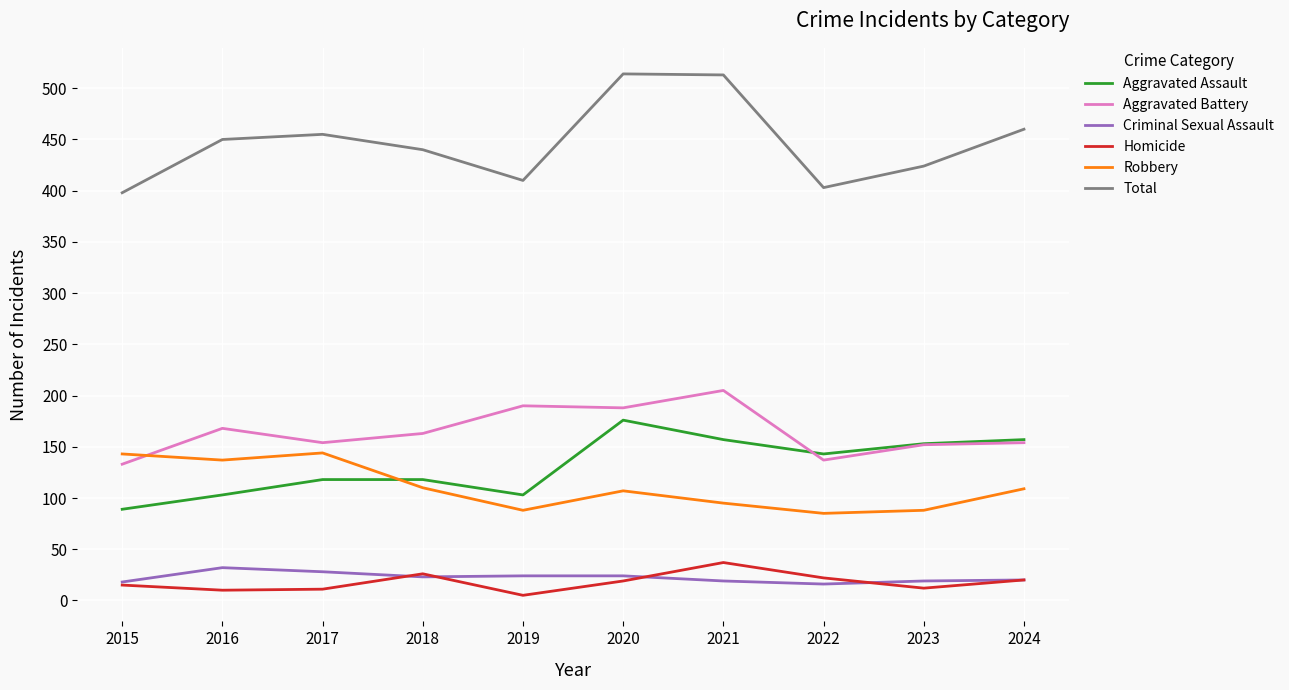

What are all the series names shown in the legend?

Aggravated Assault, Aggravated Battery, Criminal Sexual Assault, Homicide, Robbery, Total